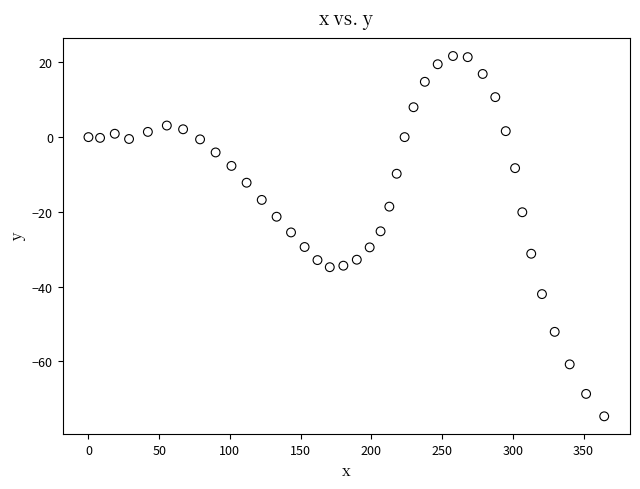

What is the range of X values (max minus min)?

364.6